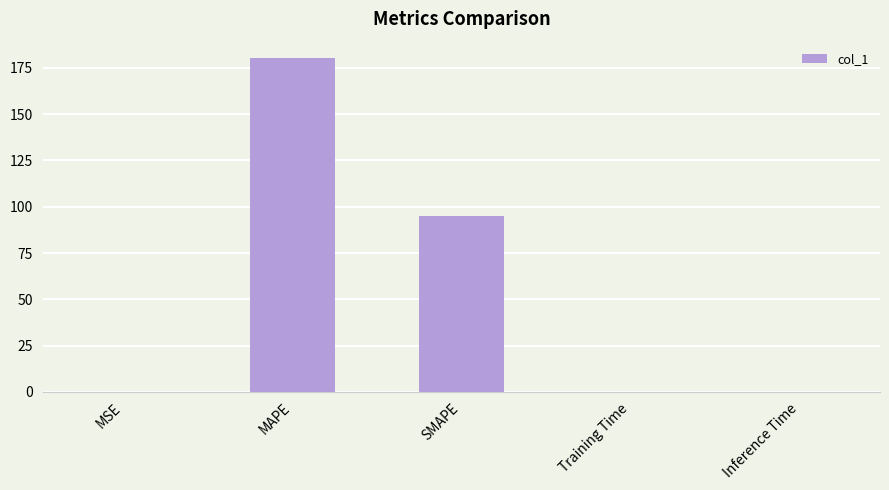

The chart shows a value of 94.8 at SMAPE. True or false?

True